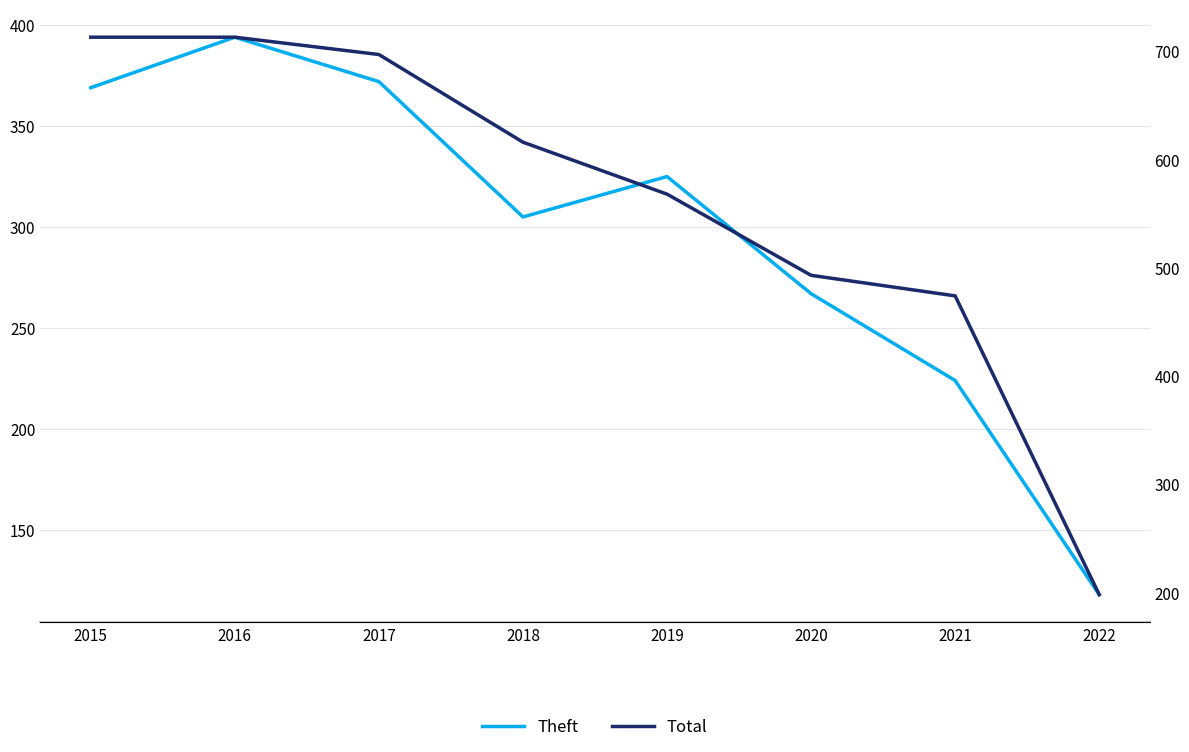

Reading left to right, list all the values displayed in this chart.

Theft: 369	394	372	305	325	267	224	118
Total: 713	713	697	616	568	493	474	198